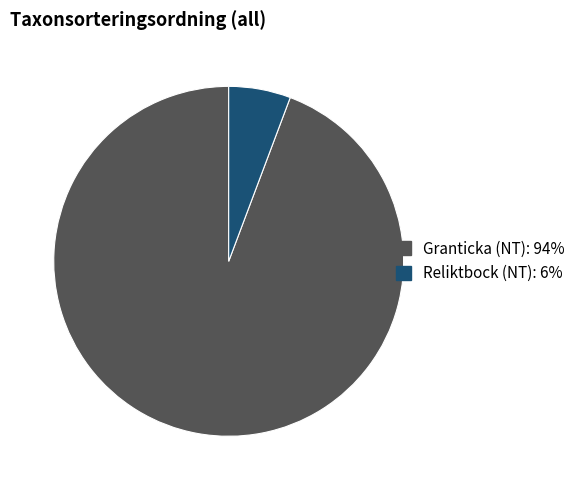

Approximately how many times larger is the value at Granticka (NT) compared to Reliktbock (NT)?

16.5